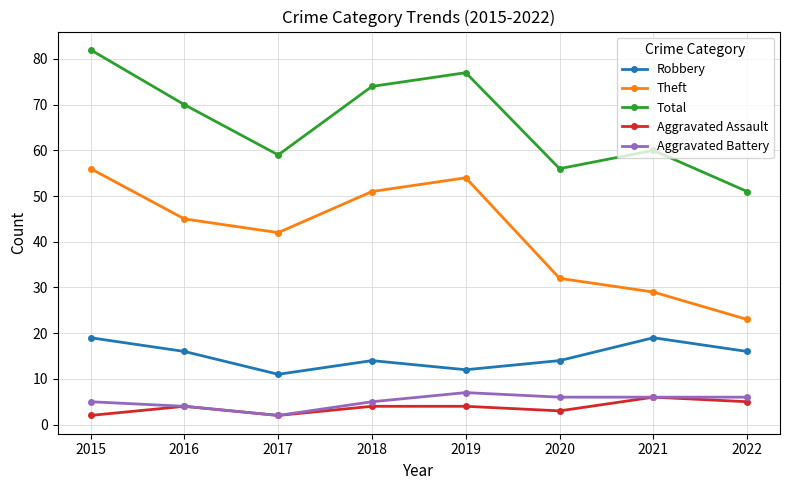

Reading right to left, extract all data points from this chart.

Robbery: 2022=16	2021=19	2020=14	2019=12	2018=14	2017=11	2016=16	2015=19
Theft: 2022=23	2021=29	2020=32	2019=54	2018=51	2017=42	2016=45	2015=56
Total: 2022=51	2021=60	2020=56	2019=77	2018=74	2017=59	2016=70	2015=82
Aggravated Assault: 2022=5	2021=6	2020=3	2019=4	2018=4	2017=2	2016=4	2015=2
Aggravated Battery: 2022=6	2021=6	2020=6	2019=7	2018=5	2017=2	2016=4	2015=5